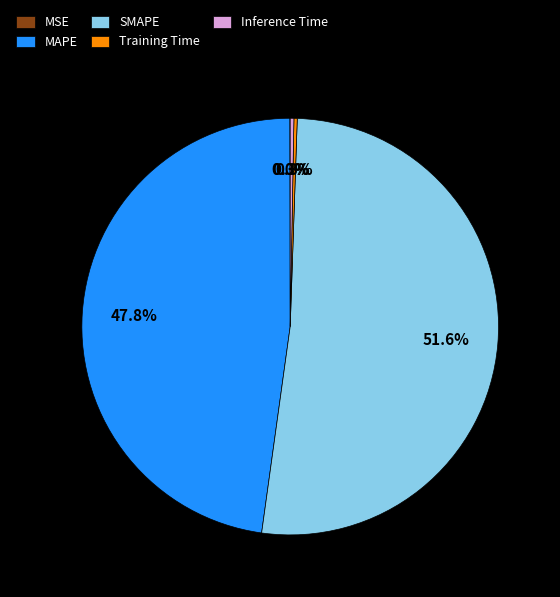

What is the ratio of the value at SMAPE to the value at MAPE?

1.1